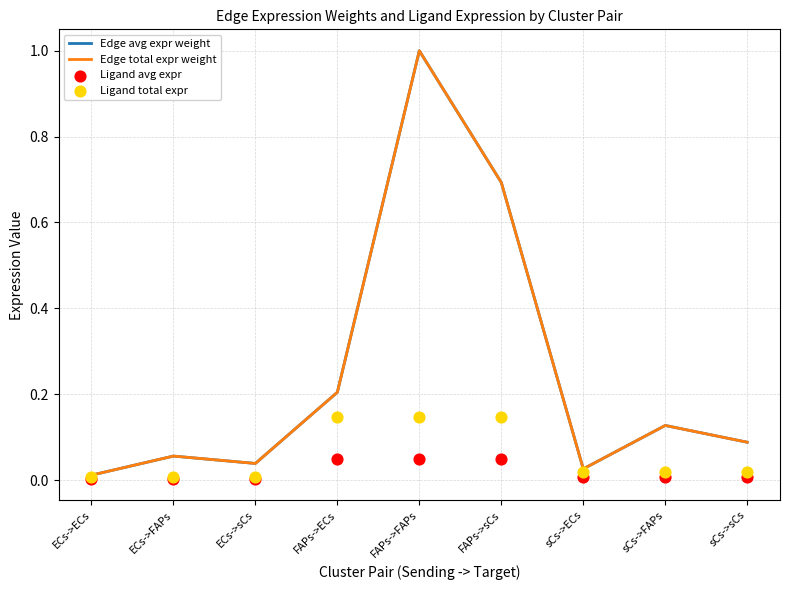

Which series contains the highest Y value?

Edge avg expr weight